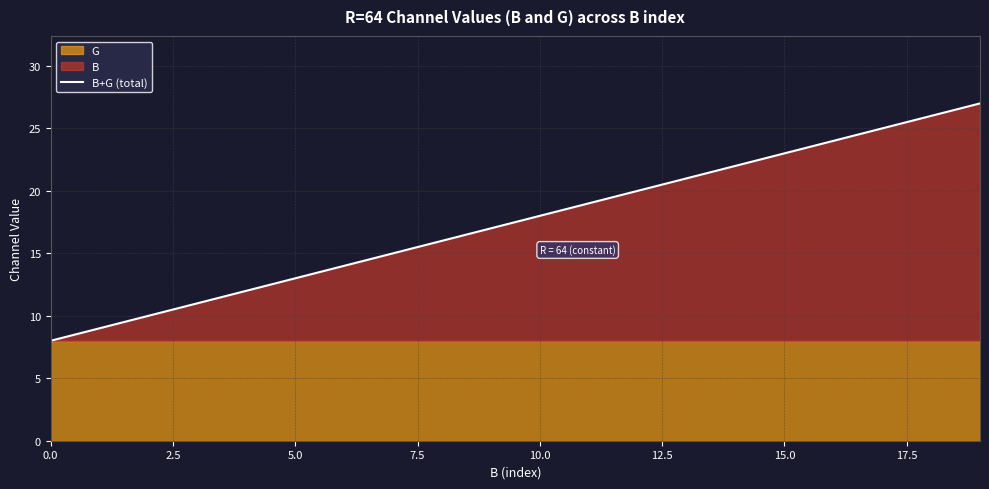

Which category has the highest value across all series?

19